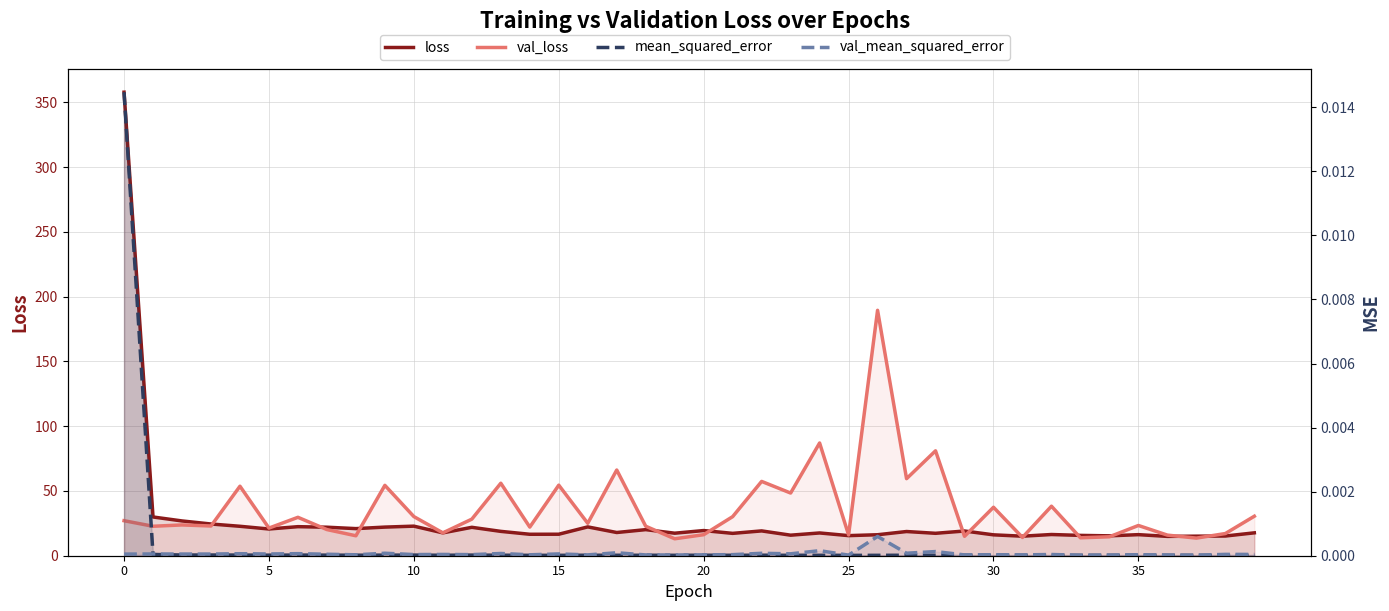

What is the difference between the maximum and minimum values in the val_loss series?

176.4